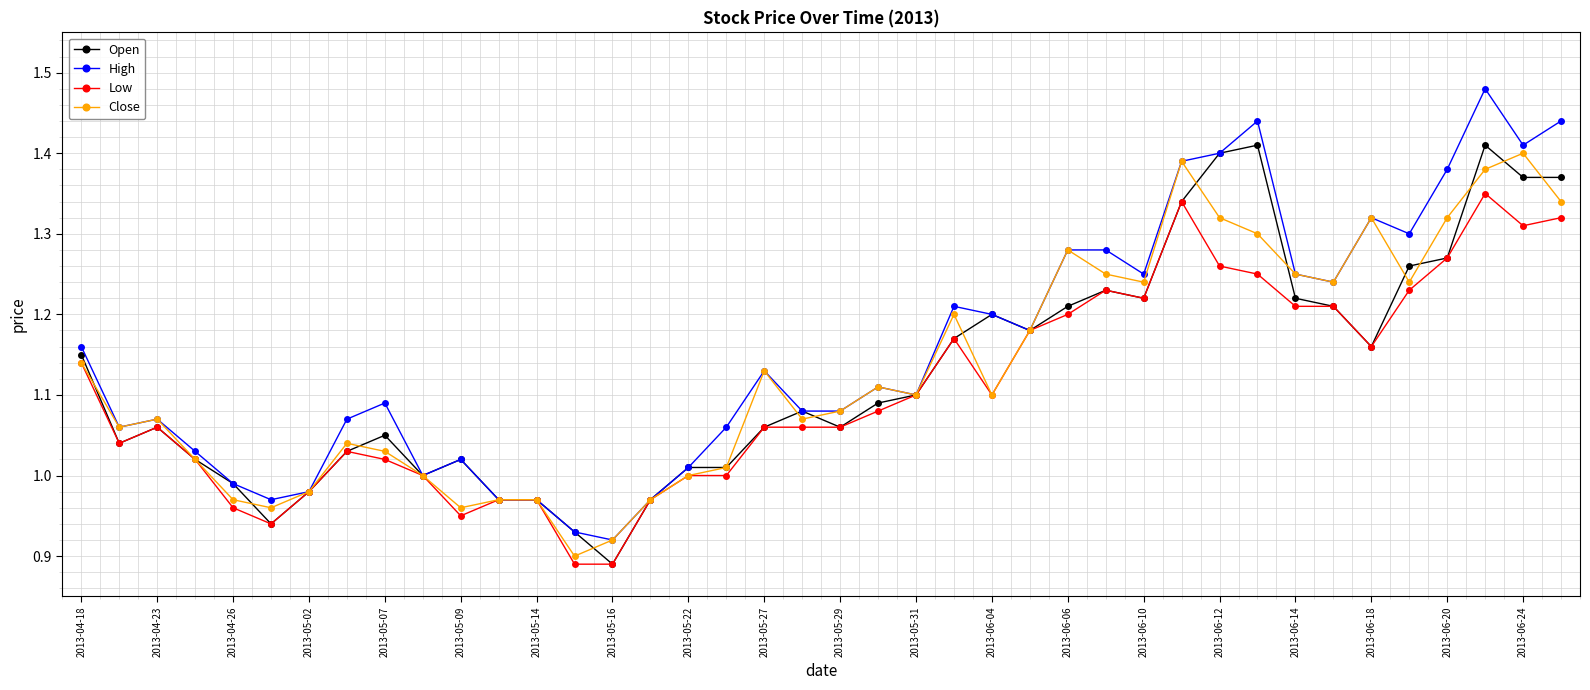

True or false: Close has more than 1 points higher than both neighbors.

True